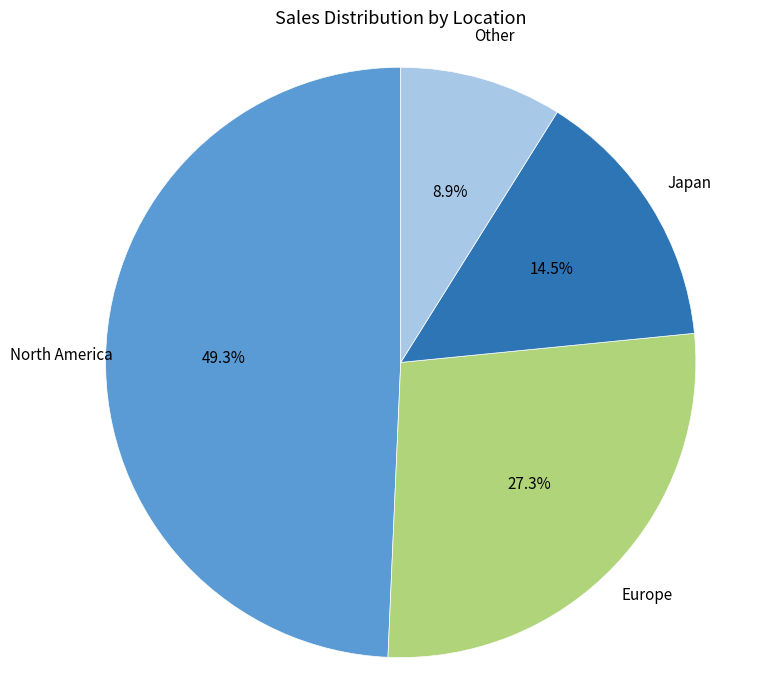

Is there any slice that represents more than half of the pie?

No